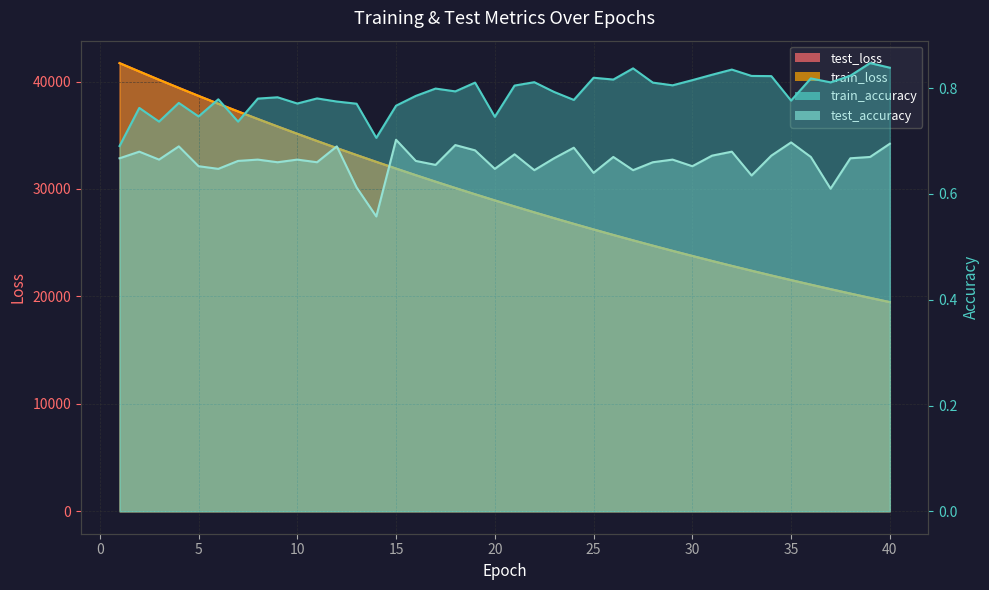

Does the chart have visible grid lines?

Yes